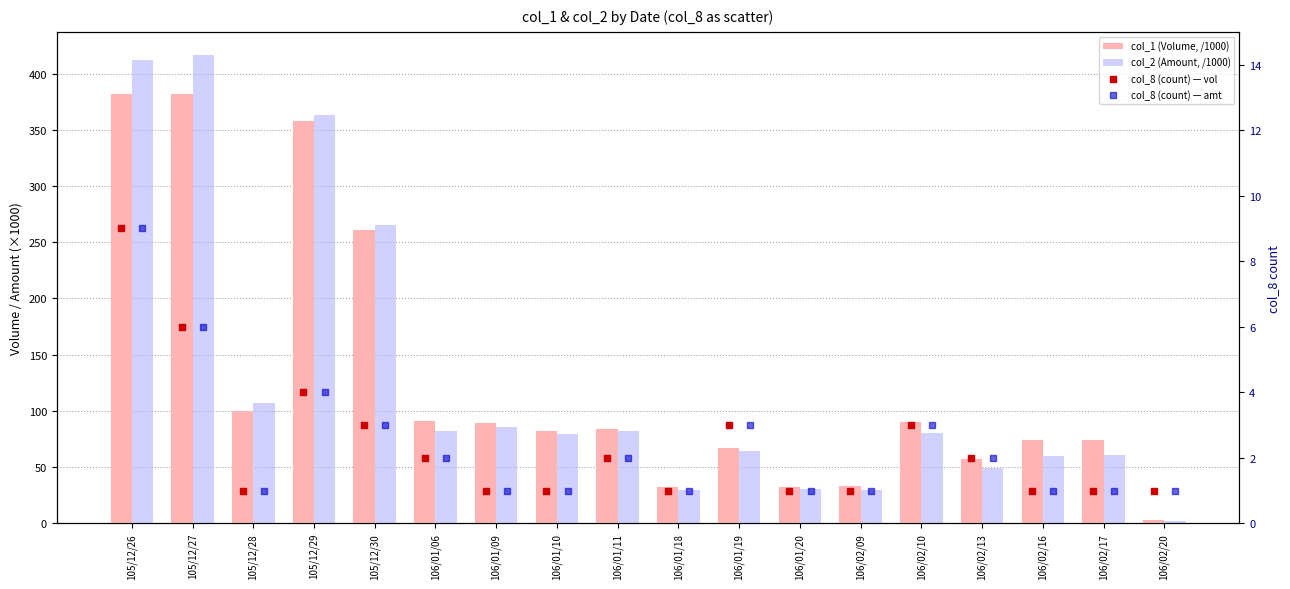

Which series reaches the minimum Y coordinate?

col_8 (count) — vol